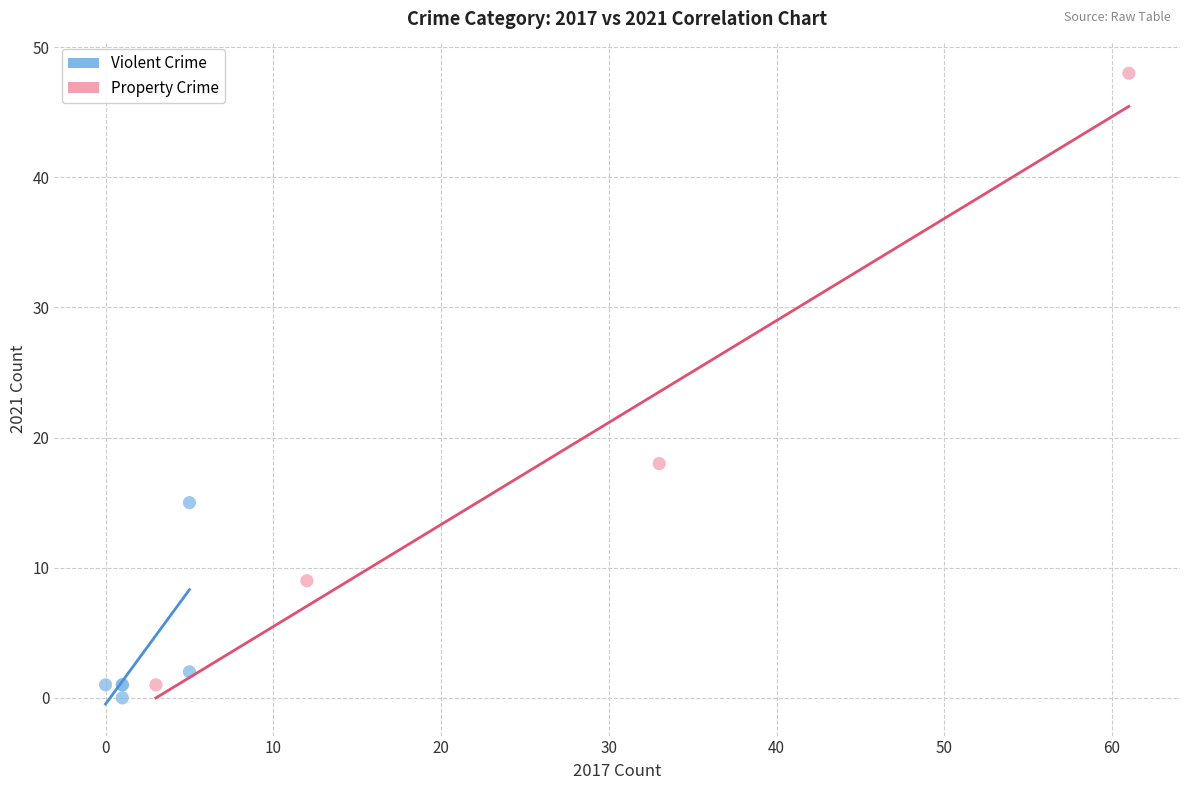

Which series reaches the maximum Y coordinate?

Property Crime